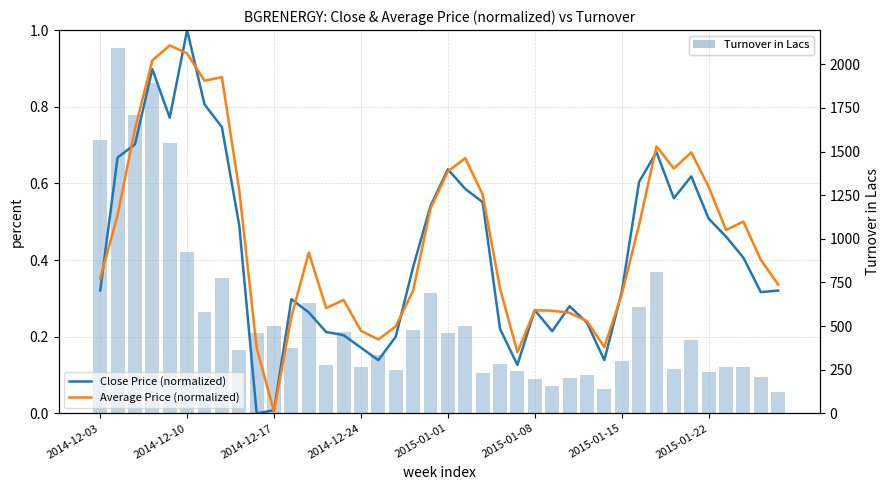

Which series has the largest total across all categories?

Turnover in Lacs